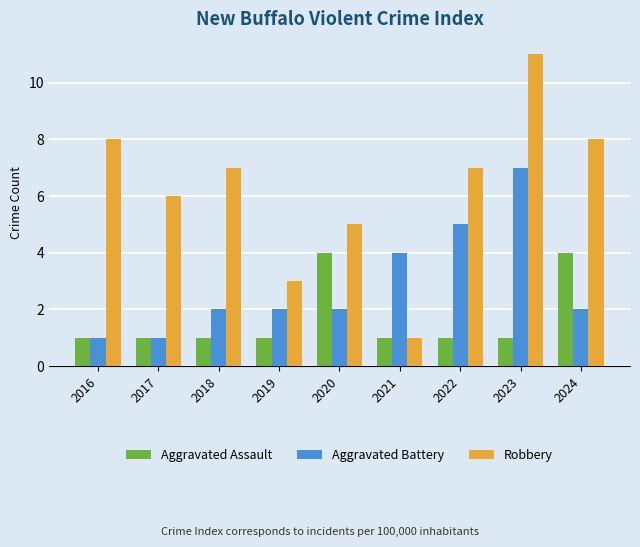

Rank the series at 2018 from lowest to highest value.

Aggravated Assault, Aggravated Battery, Robbery